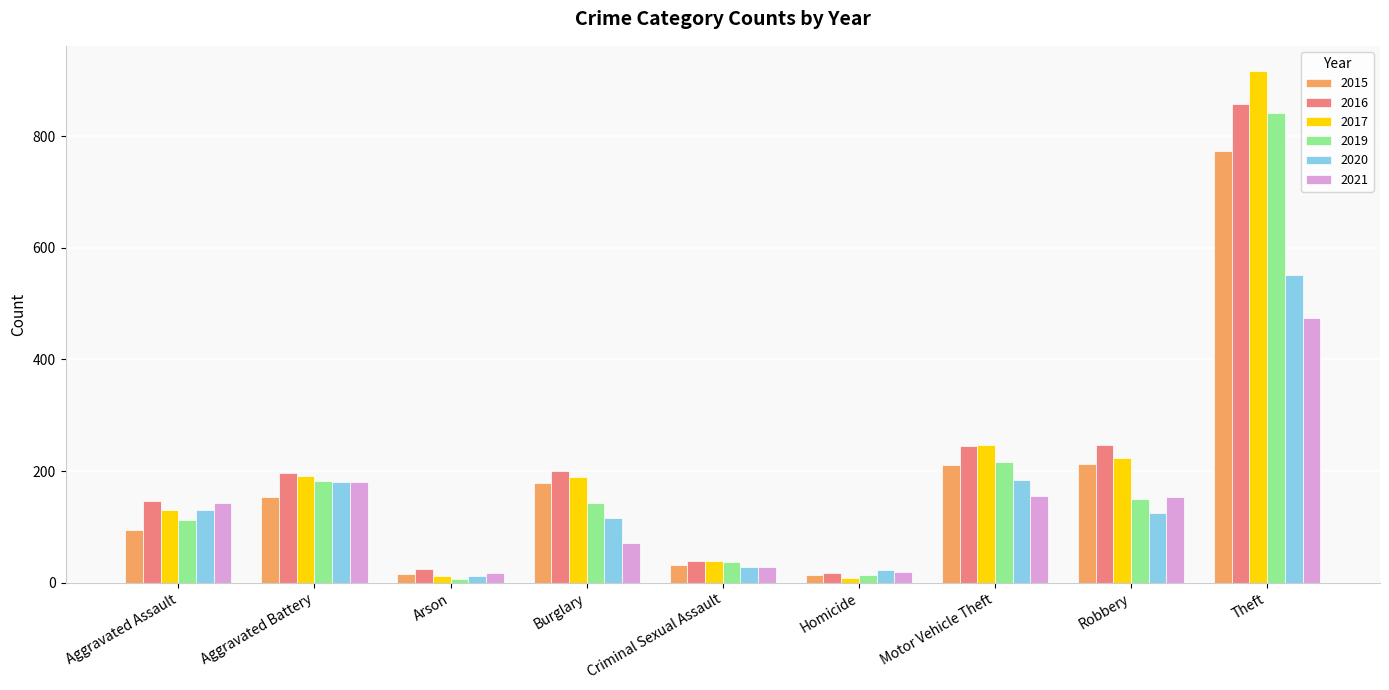

The 2019 series shows 1274 at Theft. True or false?

False